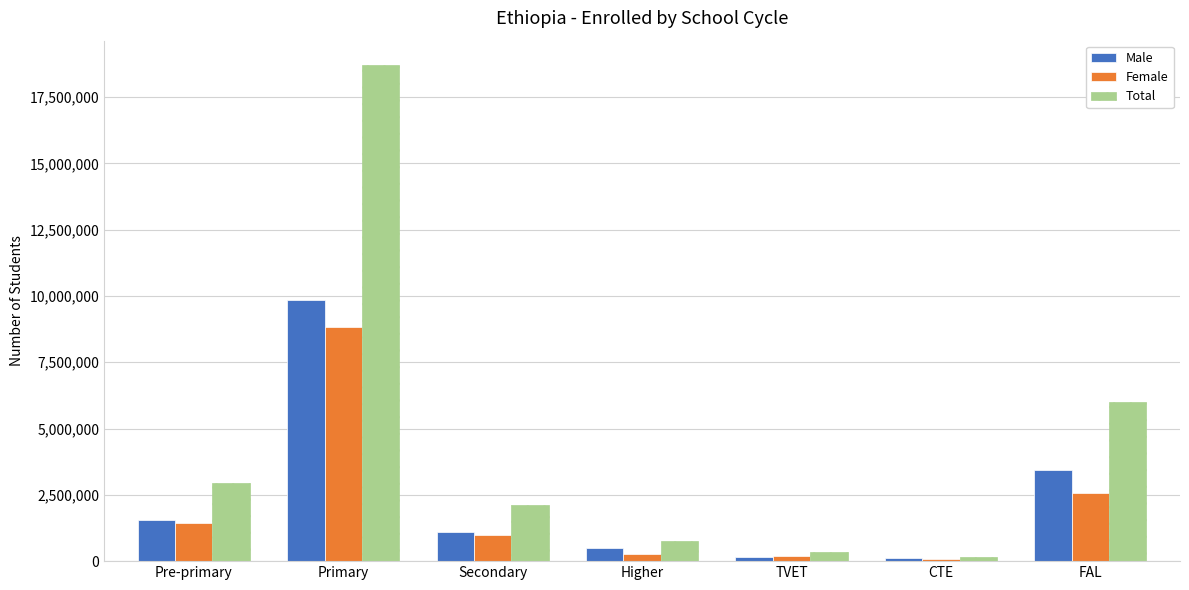

What is the spread (max minus min) of values at Pre-primary?

1536794